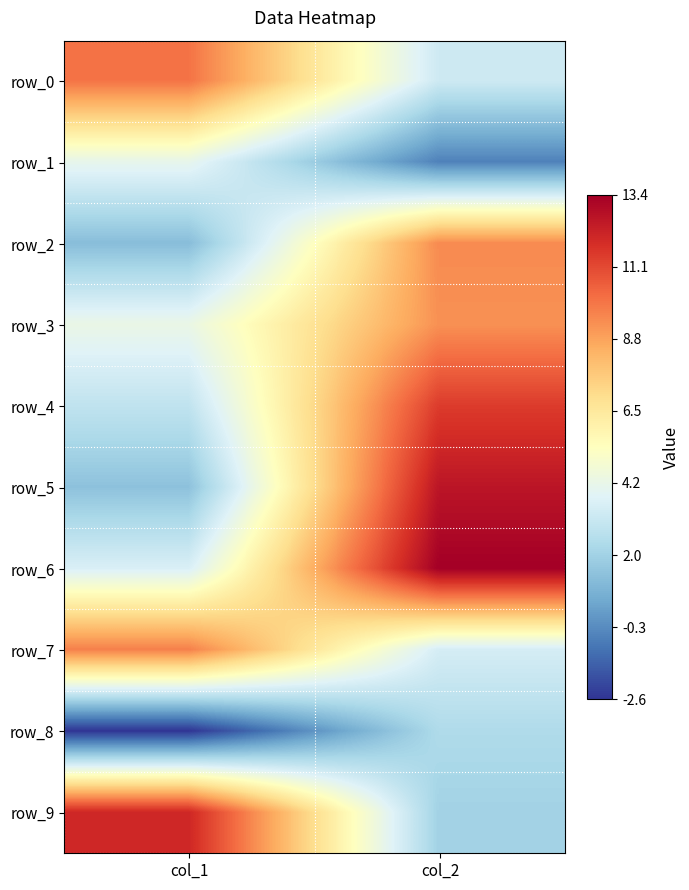

How many series are shown in this chart?

10